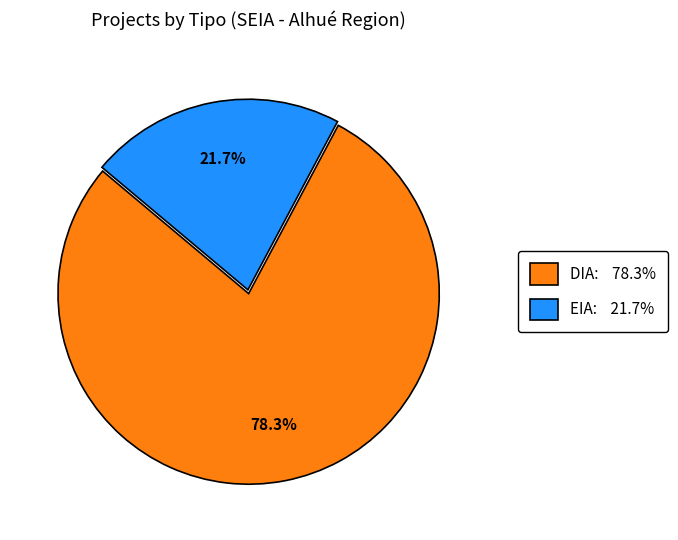

Rank the categories by value from highest to lowest.

DIA, EIA